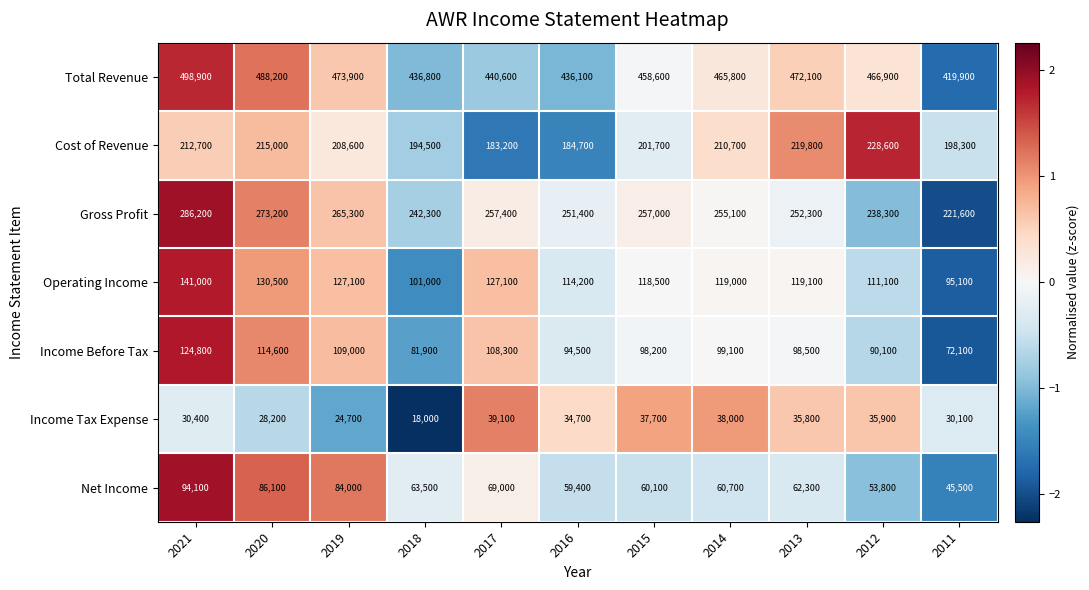

At which category is the sum across all series the highest?

2021